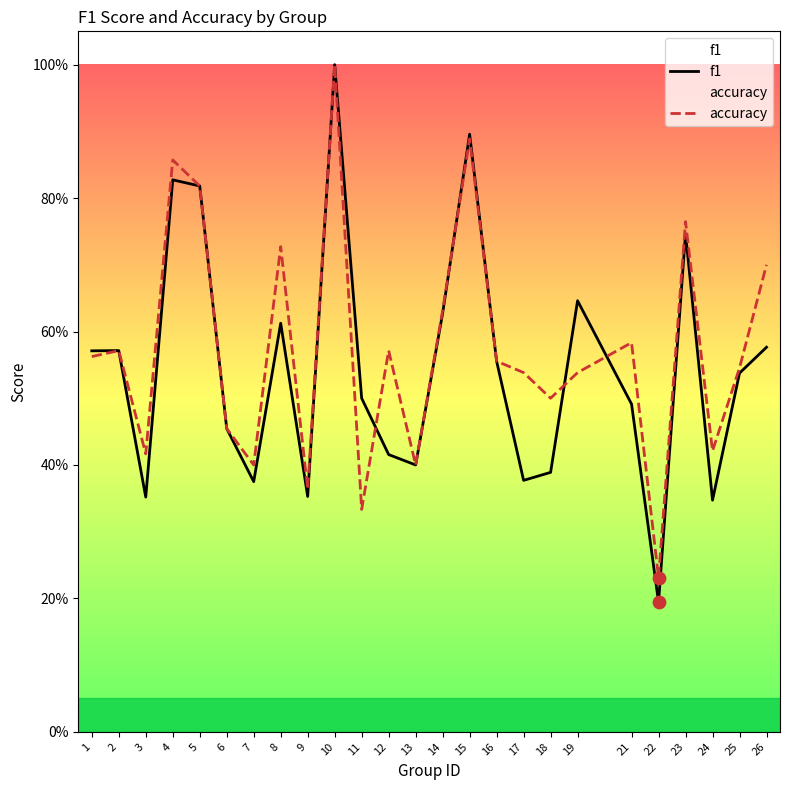

Which series contains the highest Y value?

f1